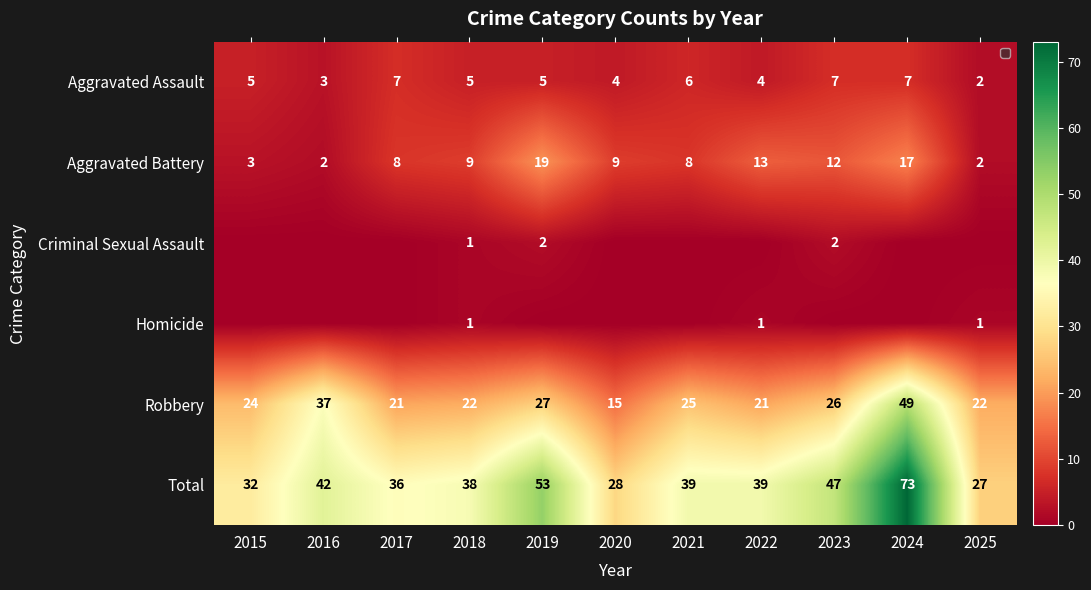

Which category has the highest value in the Robbery series?

2024